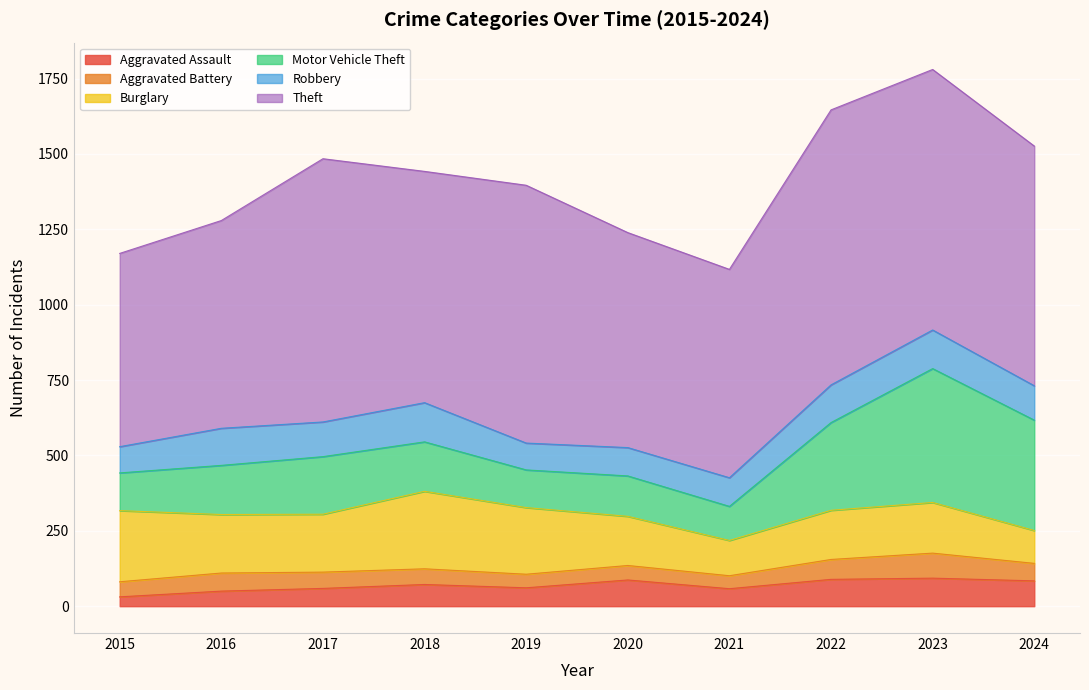

In Motor Vehicle Theft, how many points are lower than both neighbors (excluding endpoints)?

2